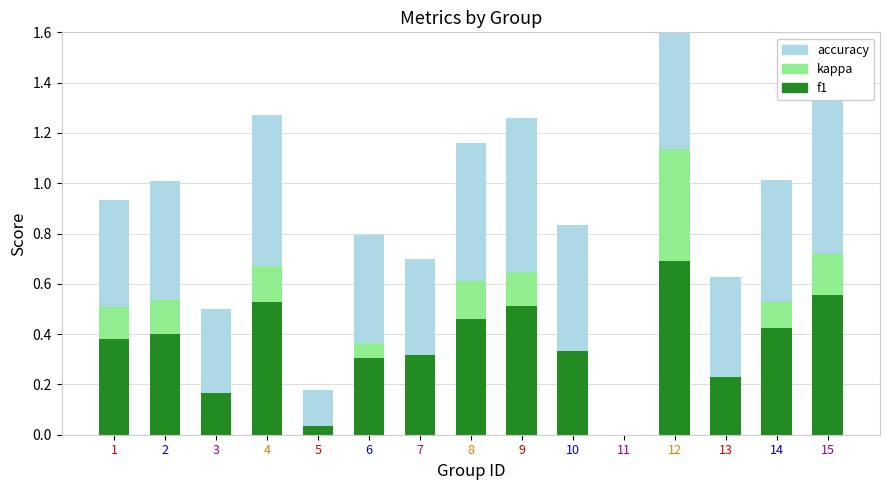

Where is accuracy nearest to the value 0?

11